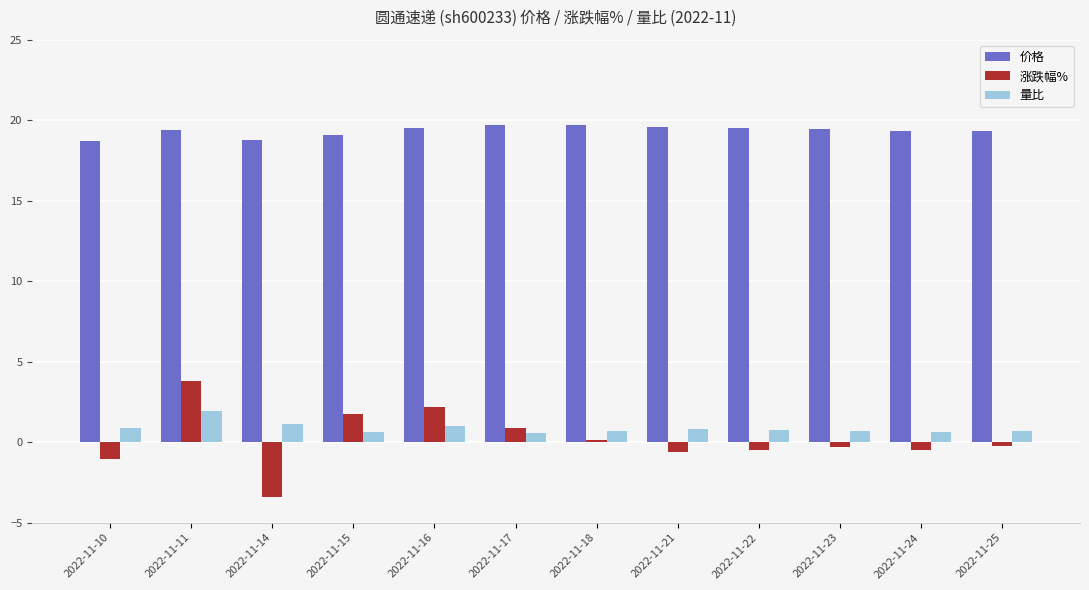

What is the difference between the highest and lowest values at 2022-11-16?

18.5